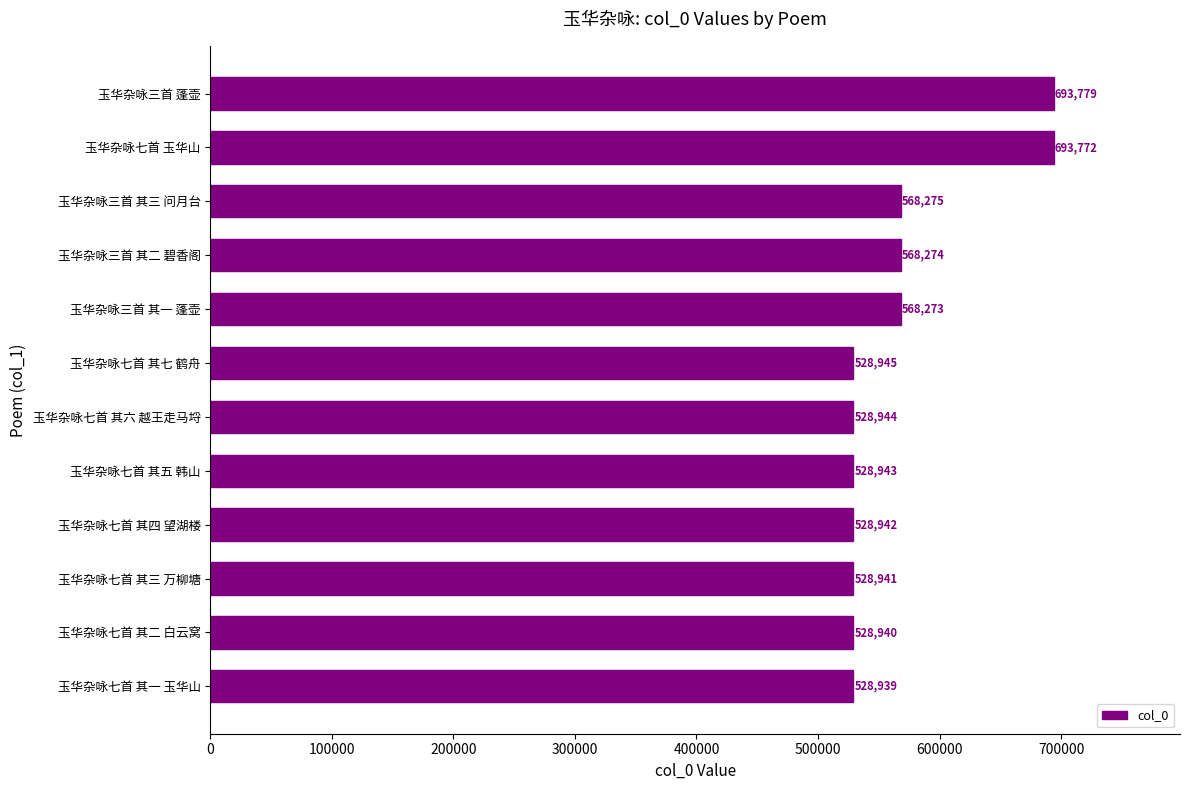

What is the smallest value displayed?

528939